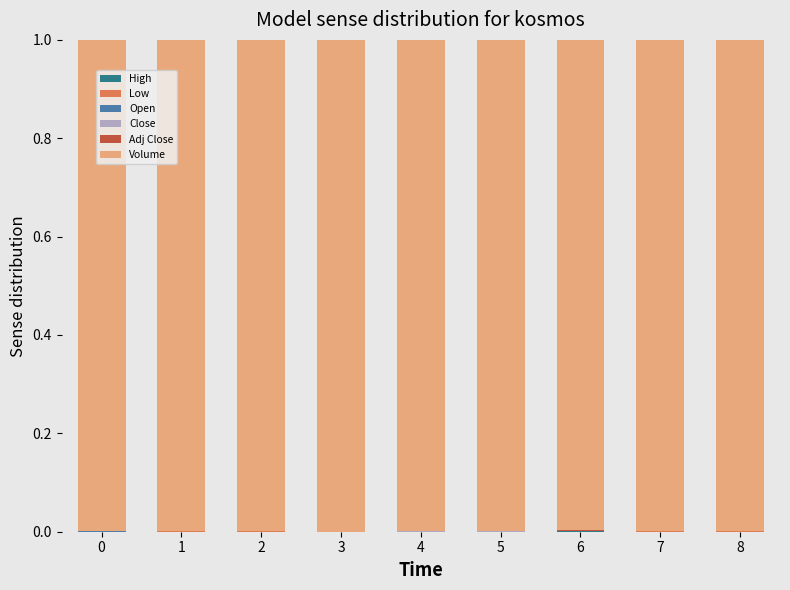

How many categories are shown in the chart?

9